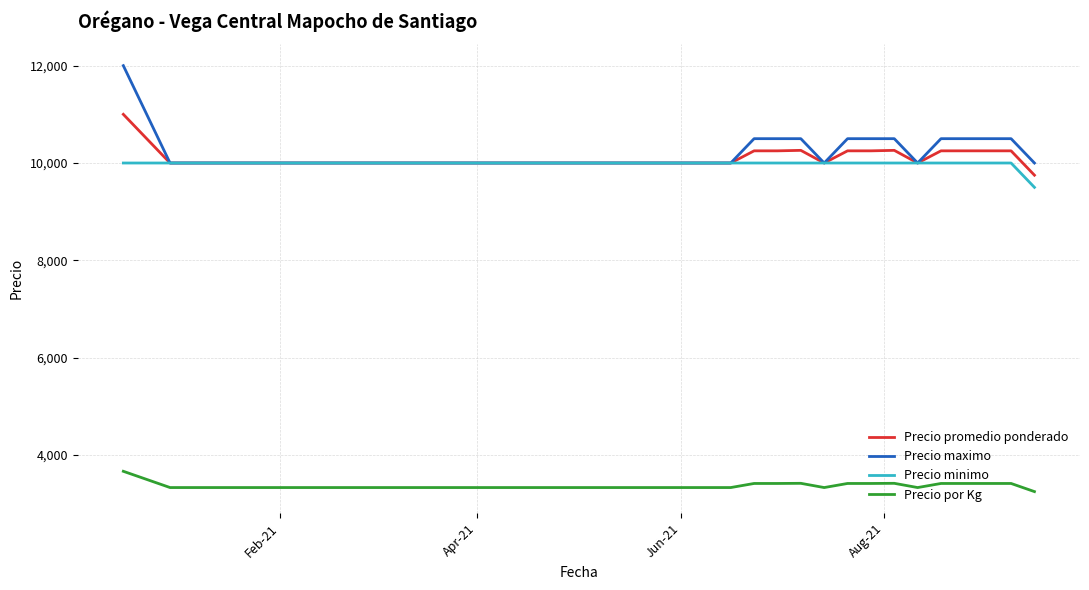

What is the minimum value for Precio por Kg?

3250